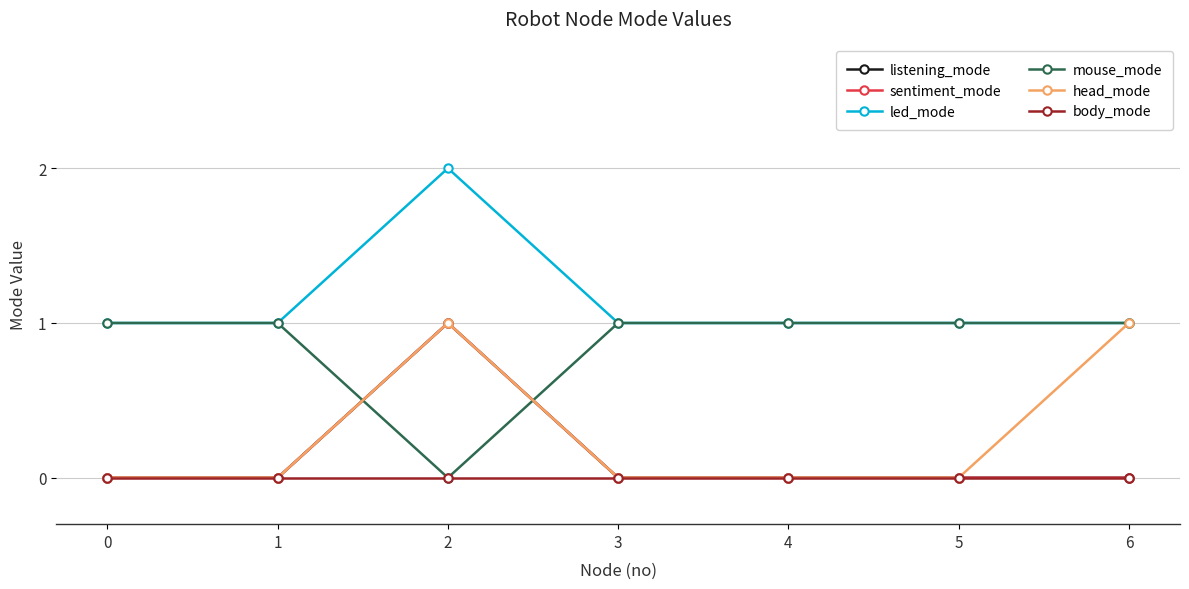

Is this an area chart (filled region under the line)?

No